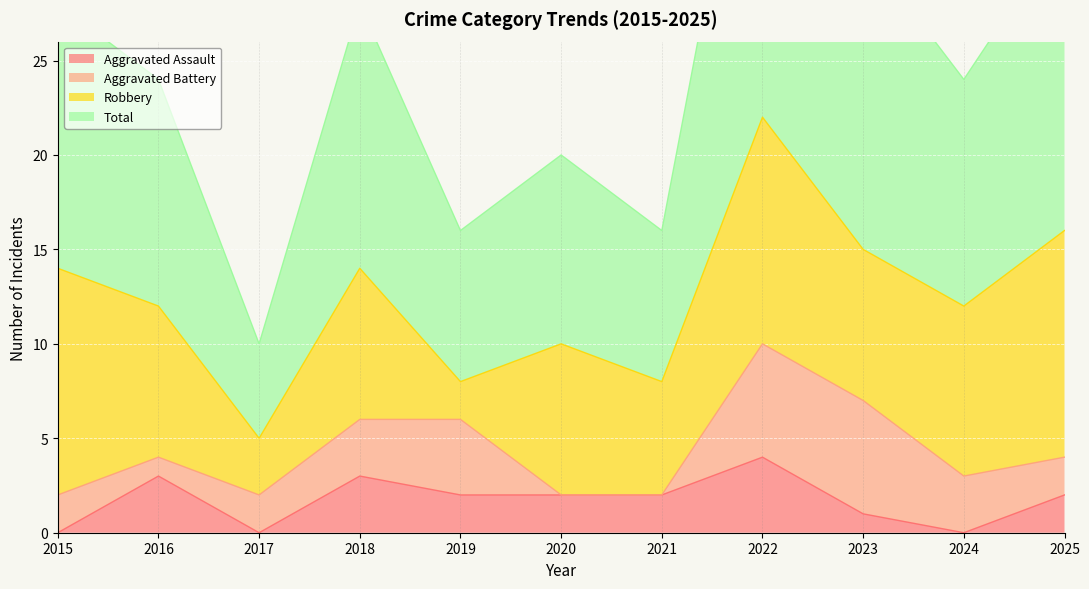

True or false: Aggravated Assault has a value of 0 at 2024.

True